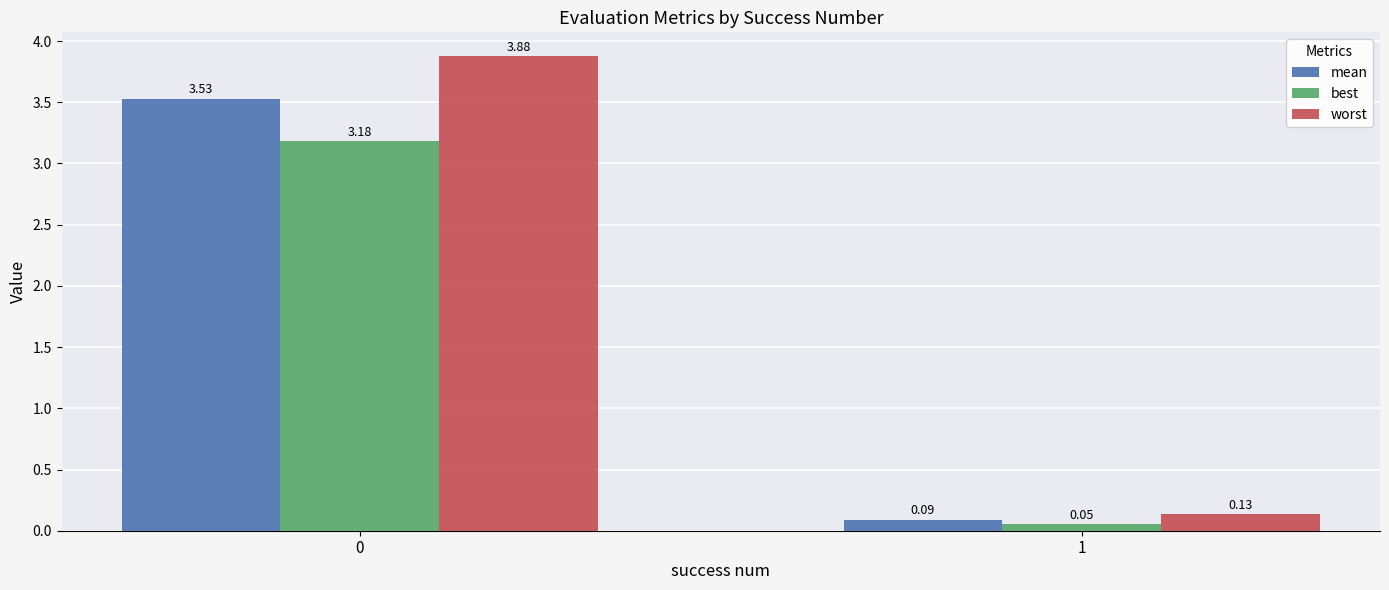

How many bars are there in total?

6